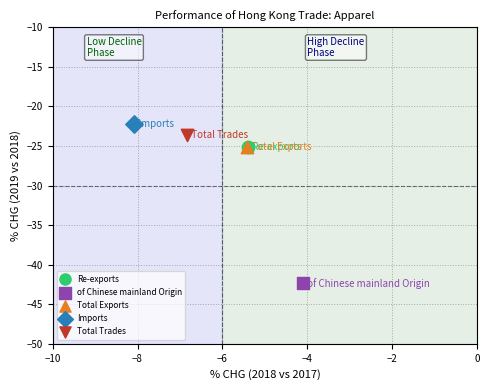

Which series reaches the minimum Y coordinate?

of Chinese mainland Origin